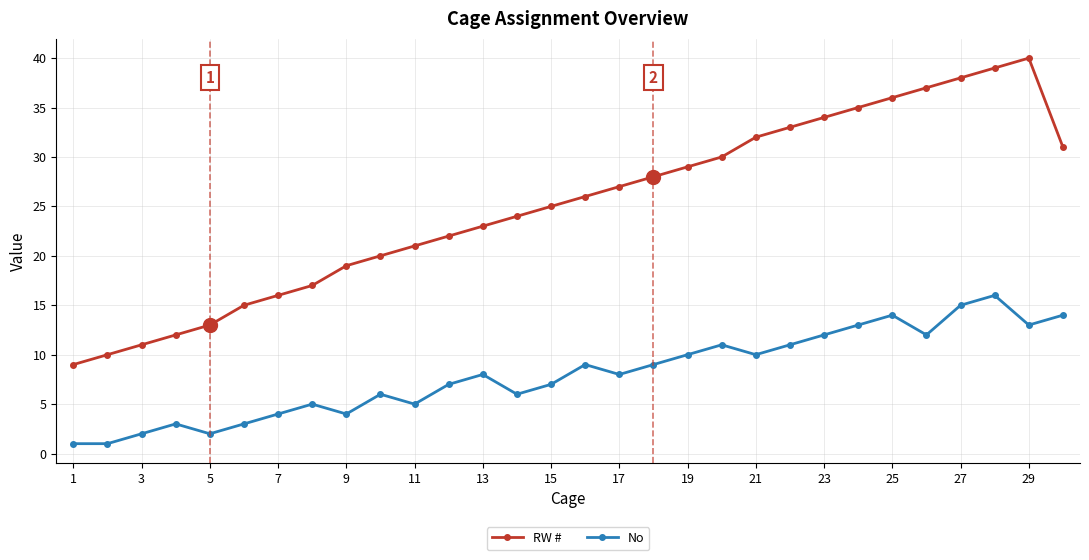

True or false: No and RW # cross at least once.

False